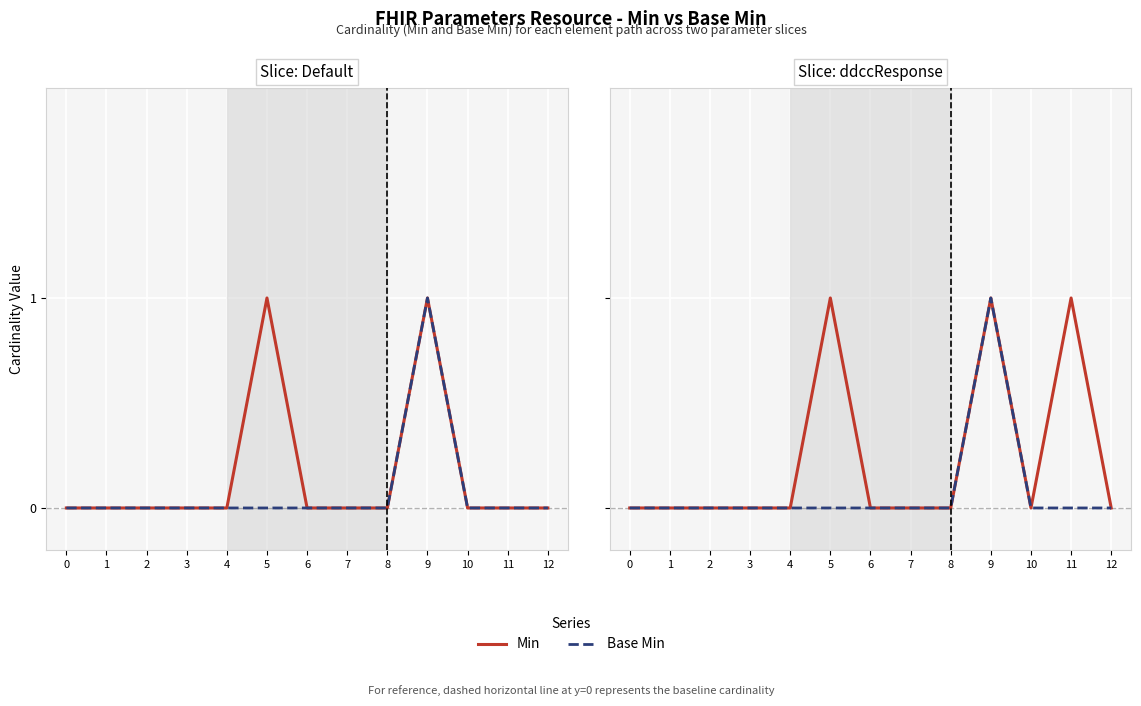

In Min, how many points are higher than both neighbors (excluding endpoints)?

3